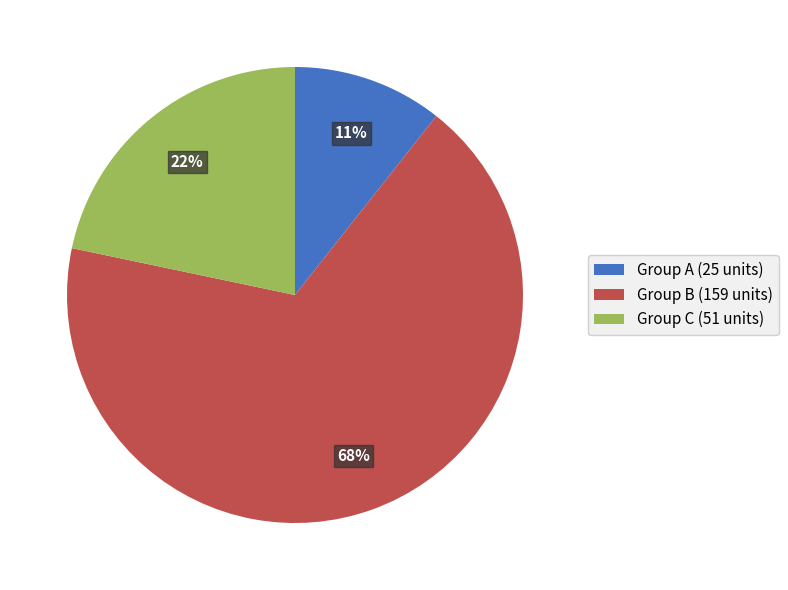

Which slice is the largest?

Group B (159 units)